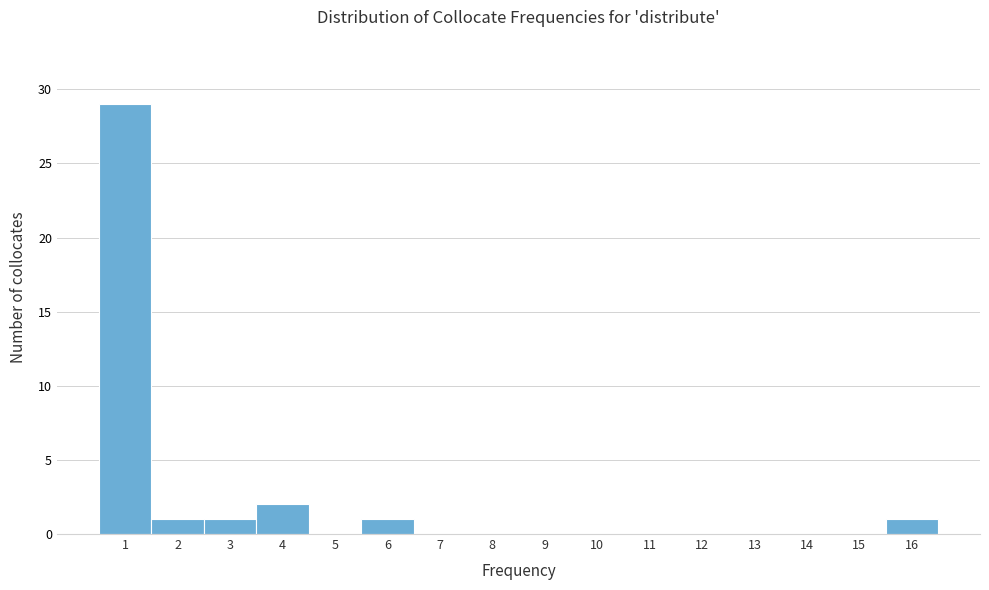

Reading left to right, extract all data points from this chart.

1=29	2=1	3=1	4=2	5=0	6=1	7=0	8=0	9=0	10=0	11=0	12=0	13=0	14=0	15=0	16=1